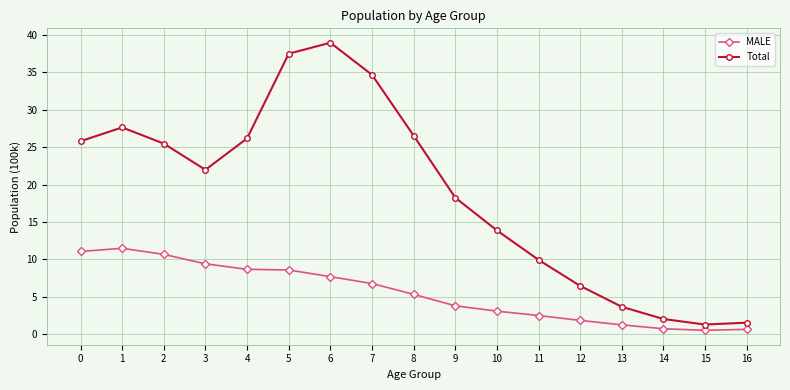

How many data points does each series have?

17